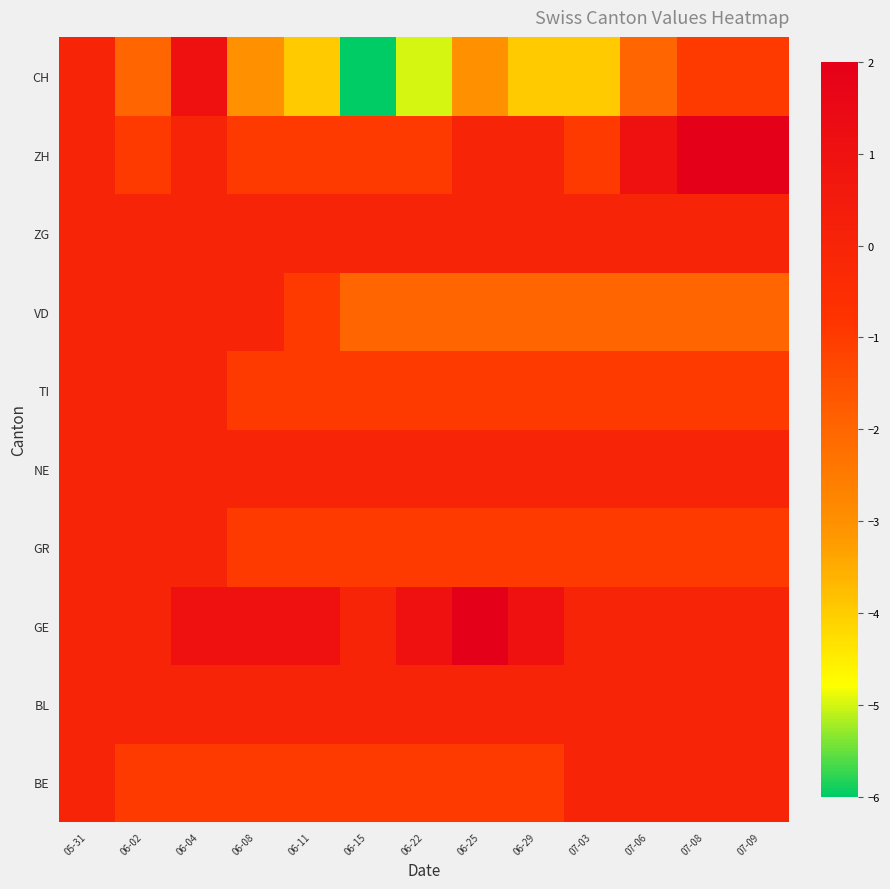

At how many categories does at least one series exceed -2?

13